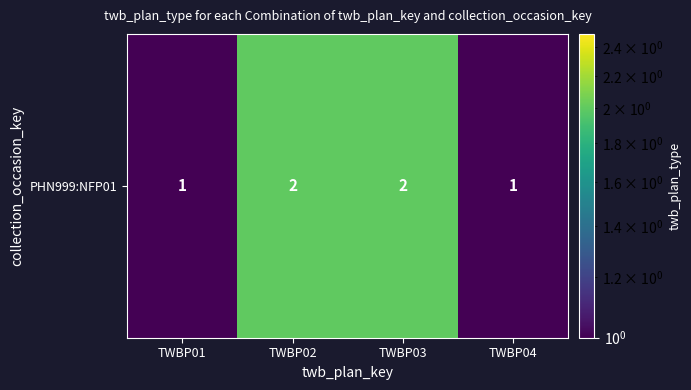

What is the average value?

2